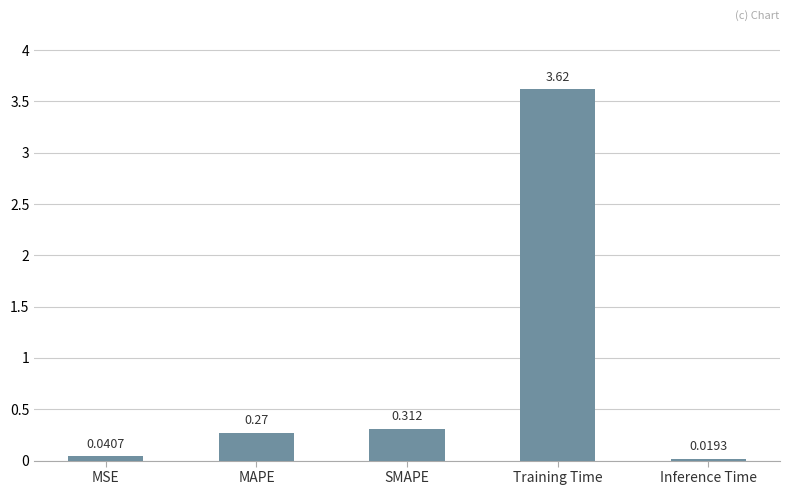

List the labels in order of value, smallest first.

Inference Time, MSE, MAPE, SMAPE, Training Time